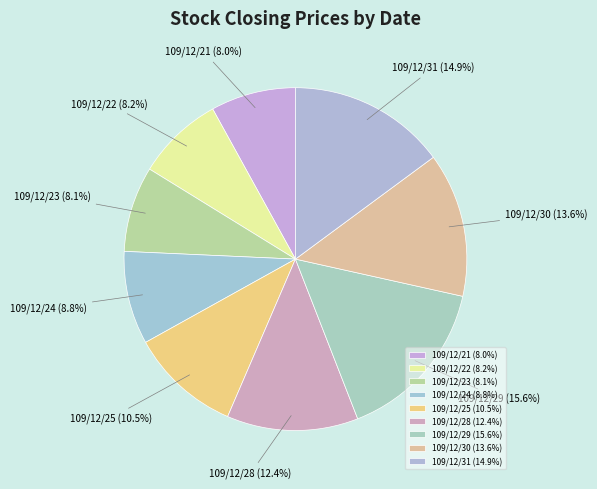

How many slices are in this pie chart?

9